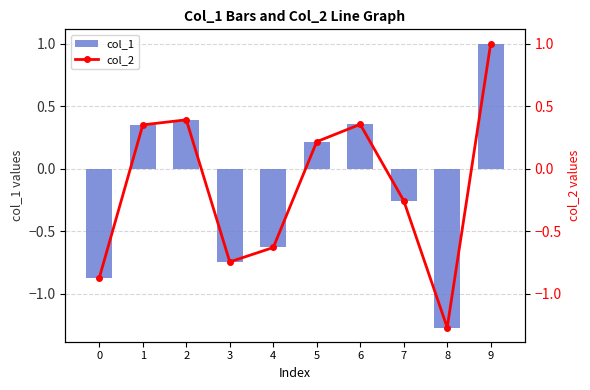

The value of col_2 at 9 is 1.0. True or false?

True